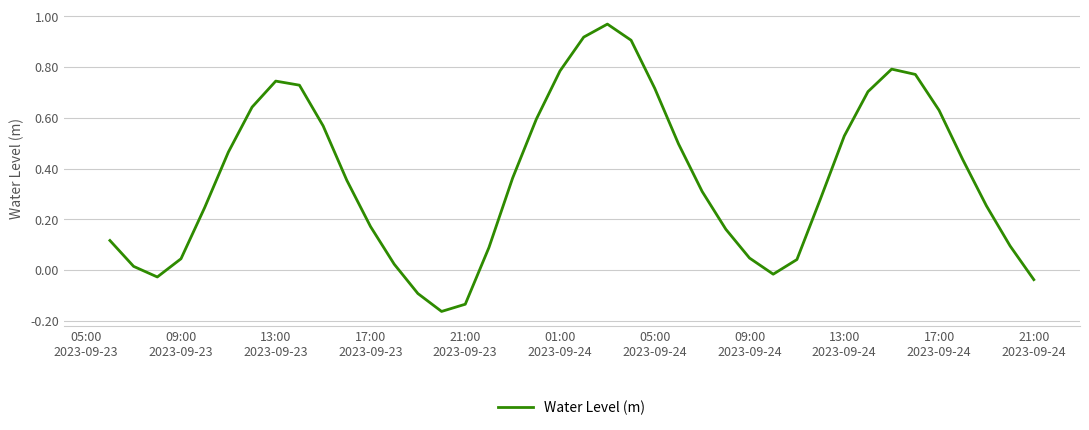

What is the difference between the maximum and minimum values?

1.1